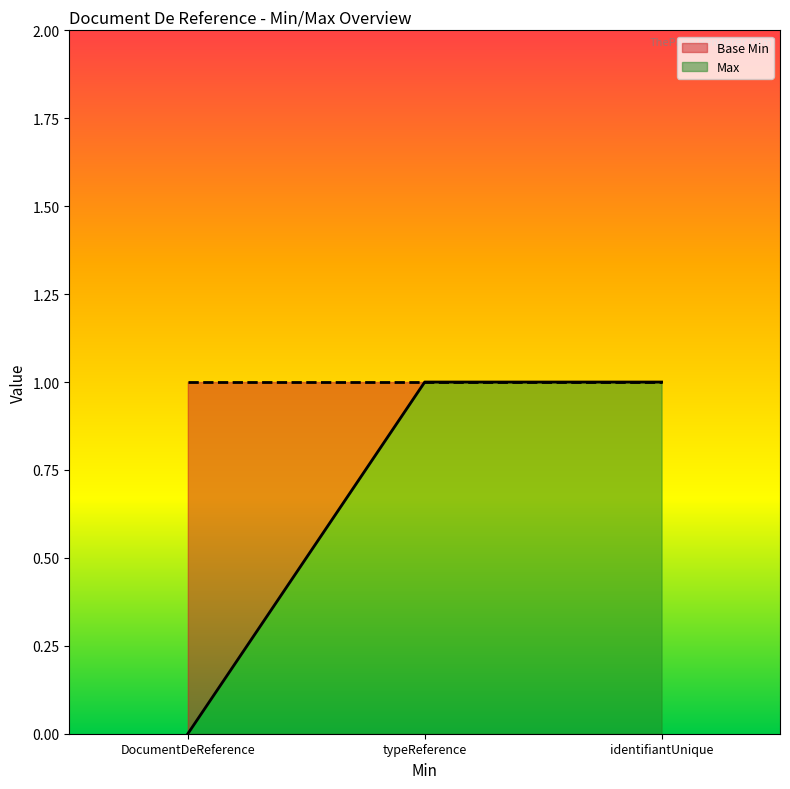

How many values are below 1?

1